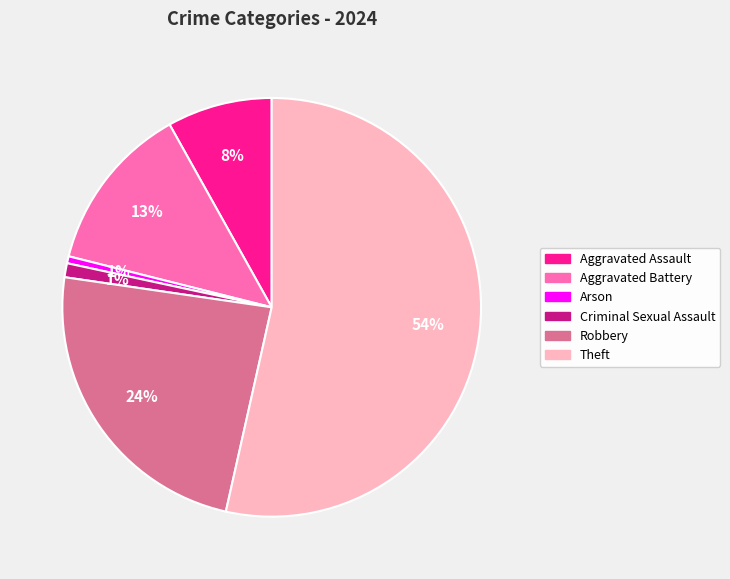

Do Aggravated Battery and Arson together represent more than half of the pie?

No